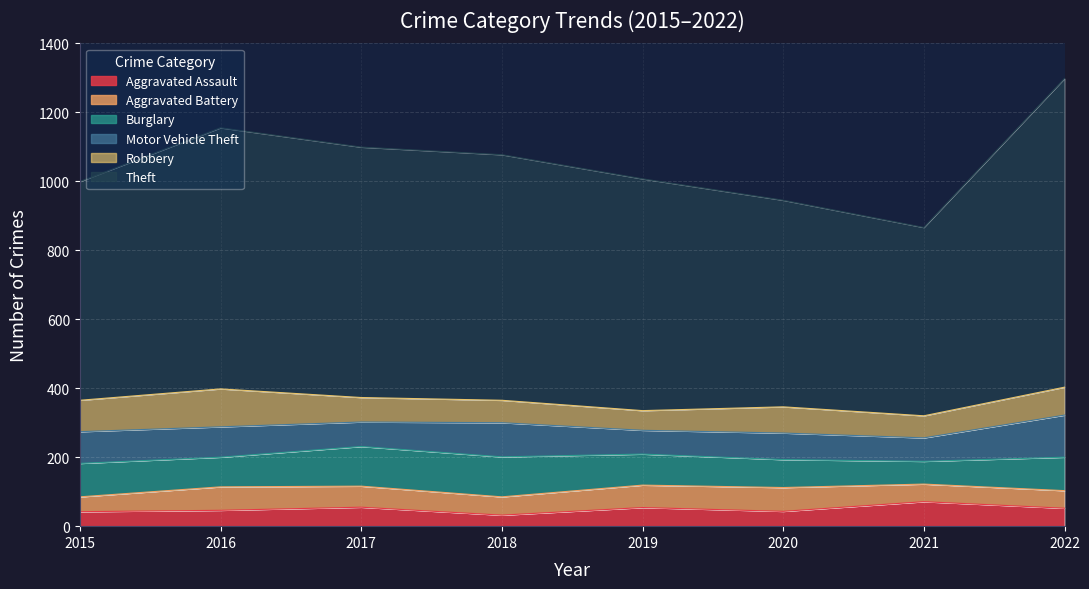

Rank the series by their maximum value, from lowest to highest.

Aggravated Battery, Aggravated Assault, Robbery, Burglary, Motor Vehicle Theft, Theft